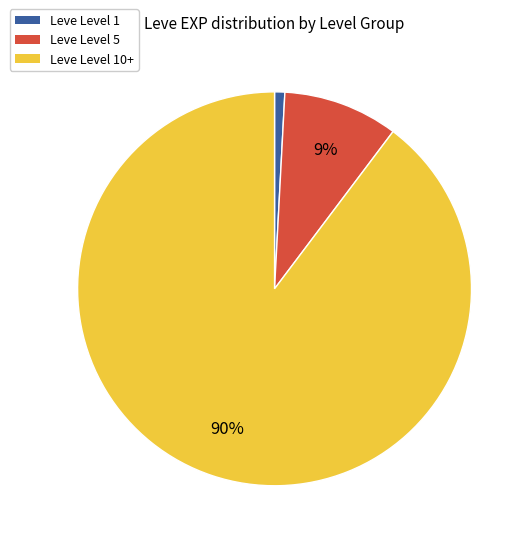

Is there a majority slice in this chart?

Yes